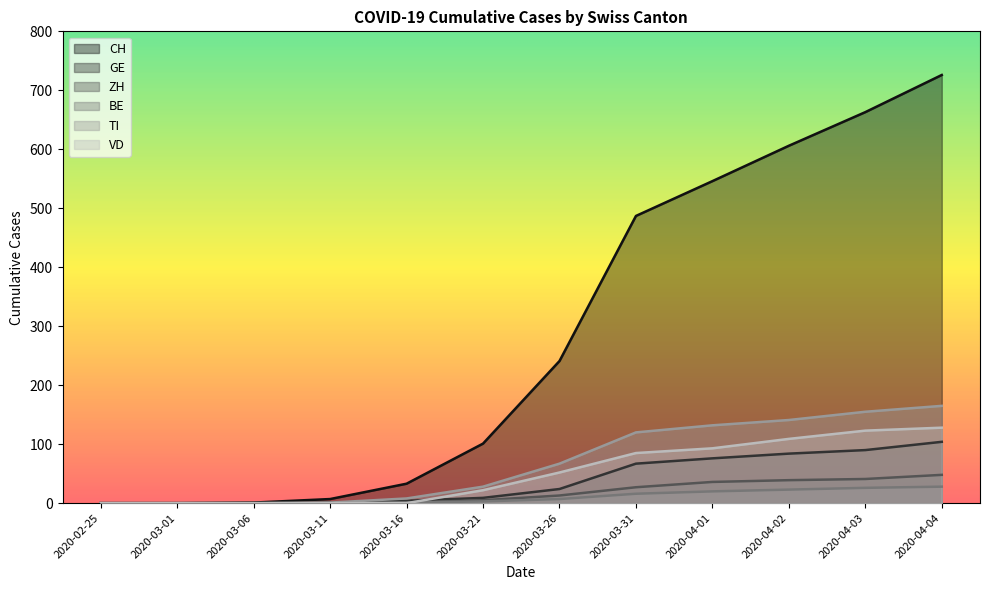

Between 2020-03-21 and 2020-03-31, which series saw the biggest shift?

CH